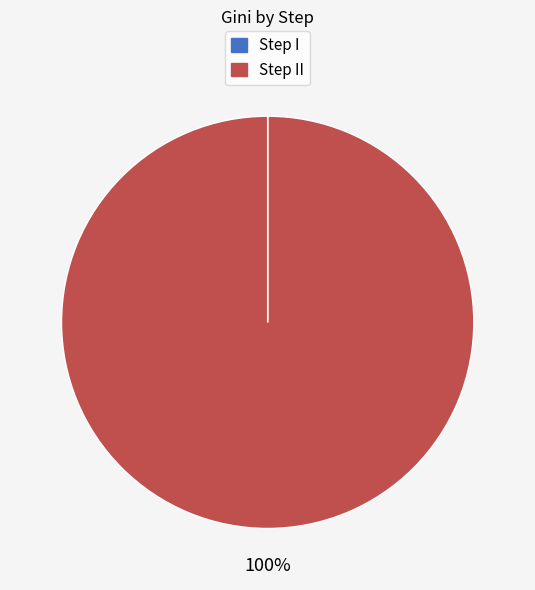

Does any single category account for the majority?

Yes